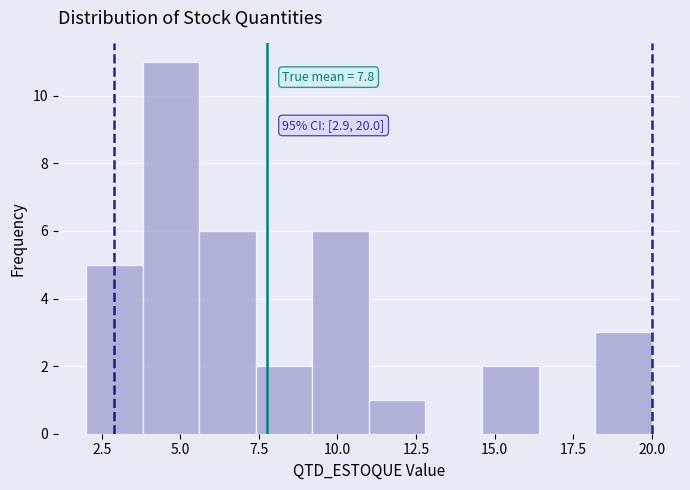

Around what value on the x-axis is the tallest bar? Give the approximate position of its centre, as read against the axis.

4.5